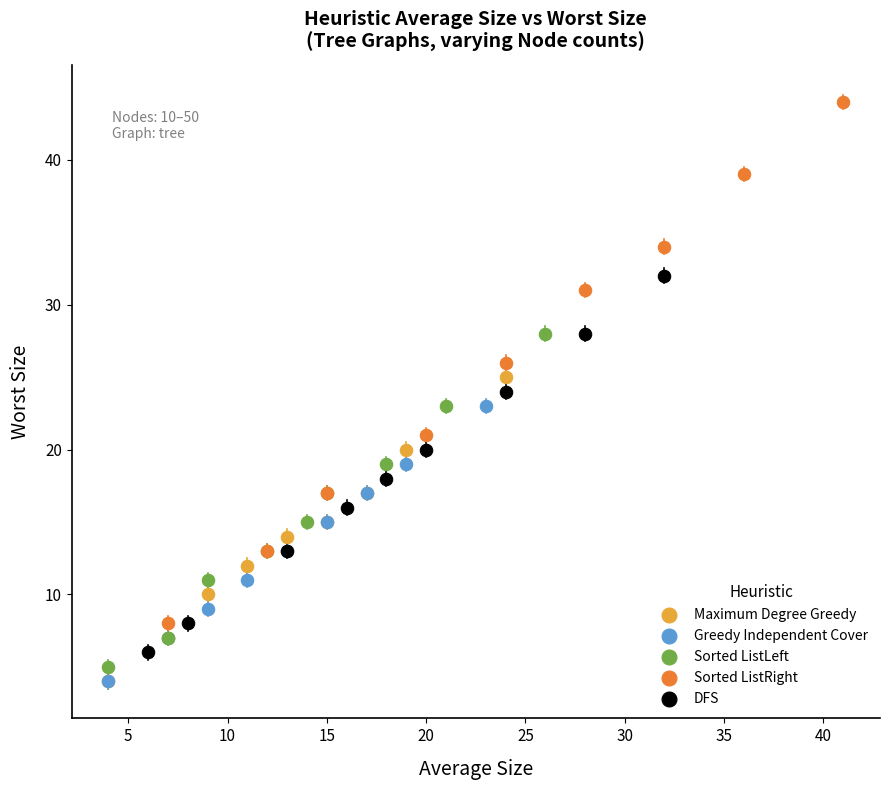

What are all the series names shown in the legend?

Maximum Degree Greedy, Greedy Independent Cover, Sorted ListLeft, Sorted ListRight, DFS